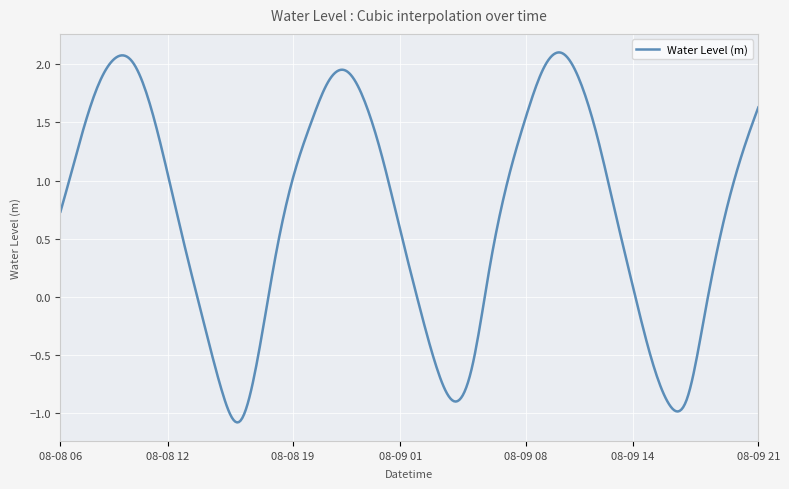

True or false: there are more than 0 points higher than both neighbors.

True